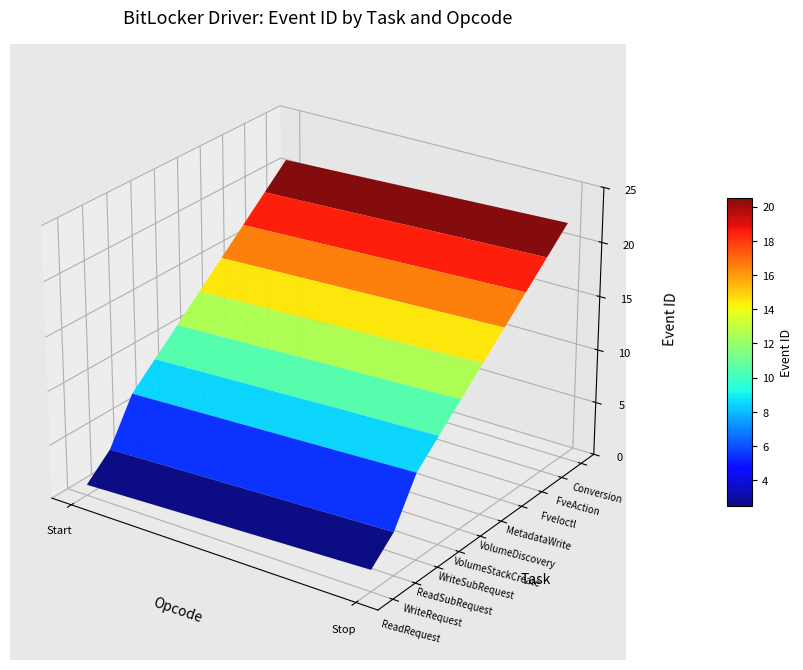

The value of fve:VolumeDiscovery at fve:WriteRequest is 10. True or false?

False